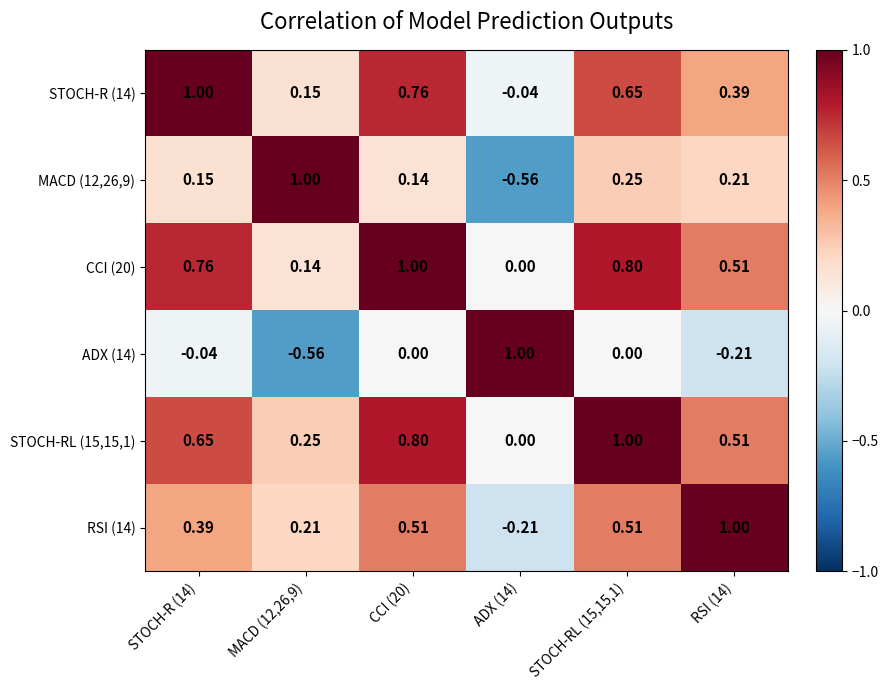

Is the value of RSI (14) at ADX (14) greater than the value of STOCH-R (14) at RSI (14)?

No